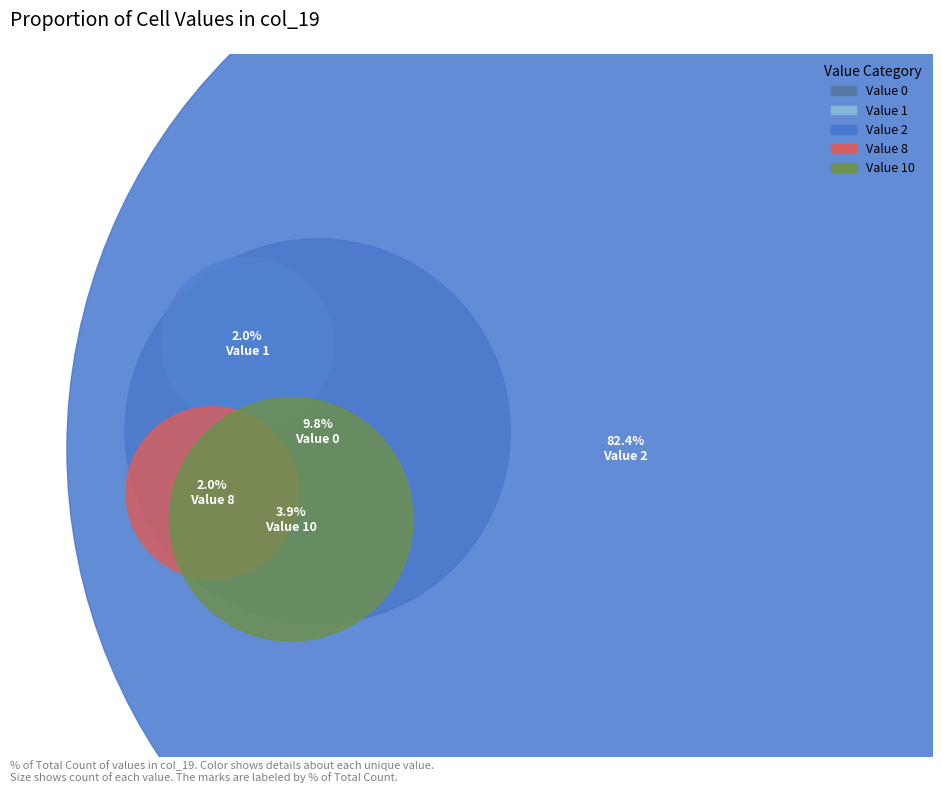

What is the change in value from 8 to 10?

+1